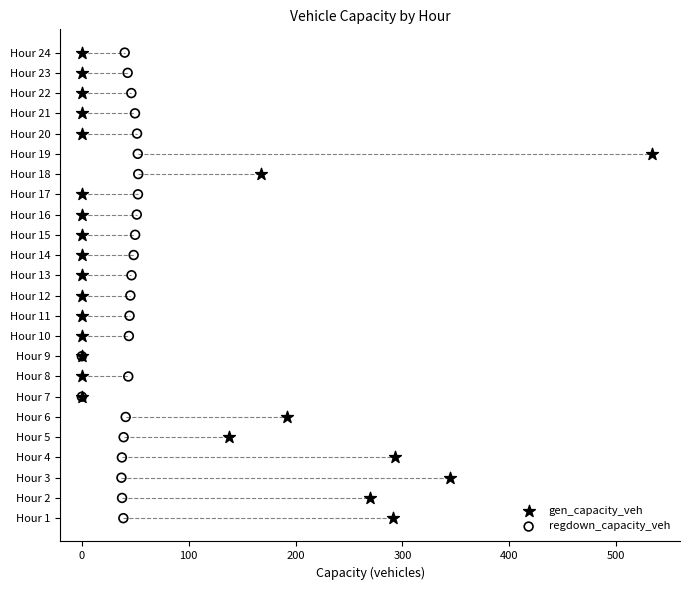

Which series contains the highest Y value?

gen_capacity_veh